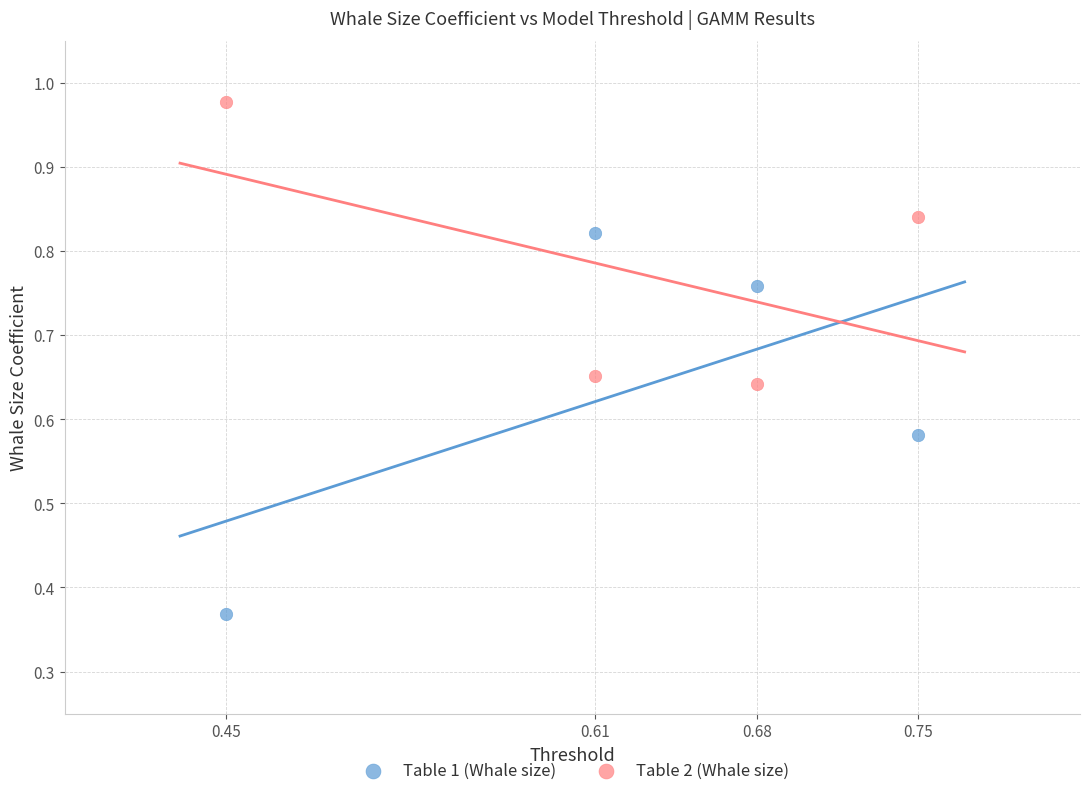

Which series has the widest spread of Y values?

Table 1 (Whale size)